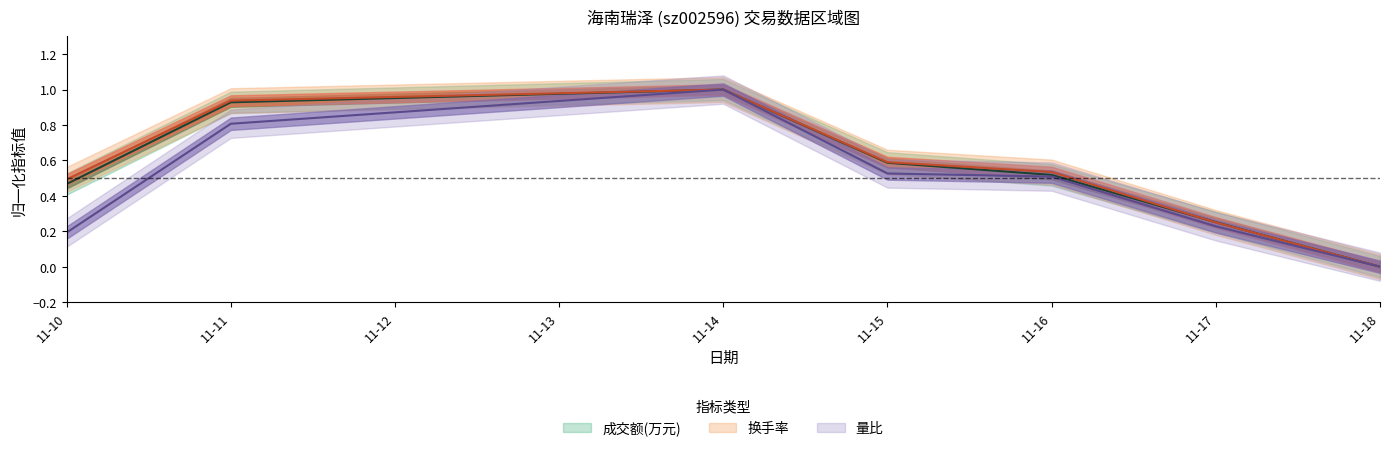

What is the average value of the 量比 series?

0.5